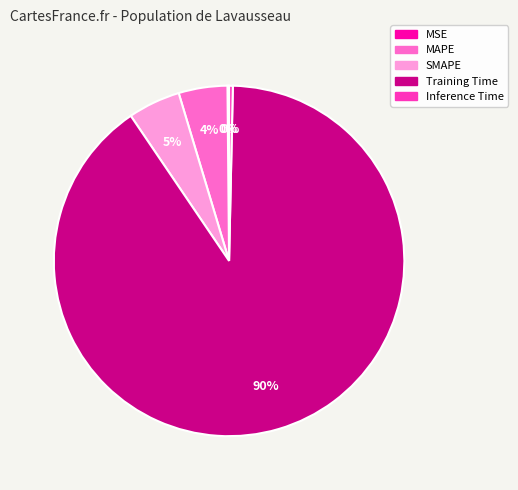

Which slice is the largest?

Training Time